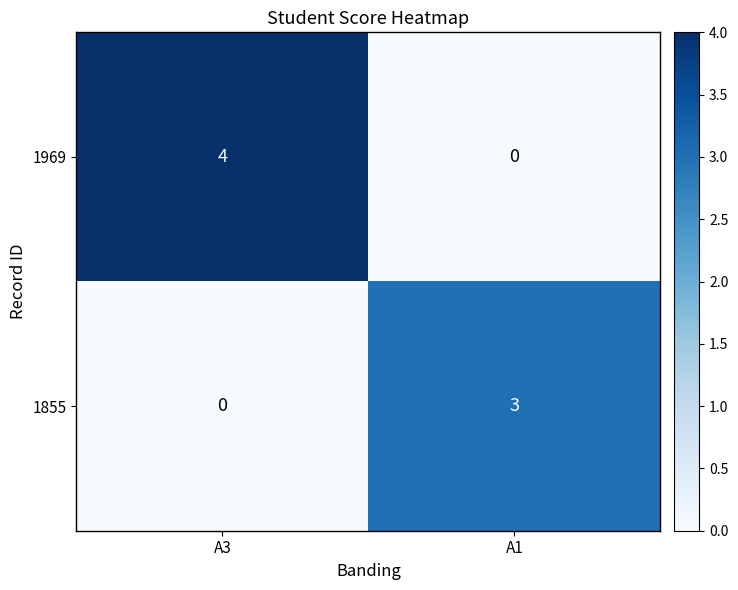

What is the maximum value for 1855?

3